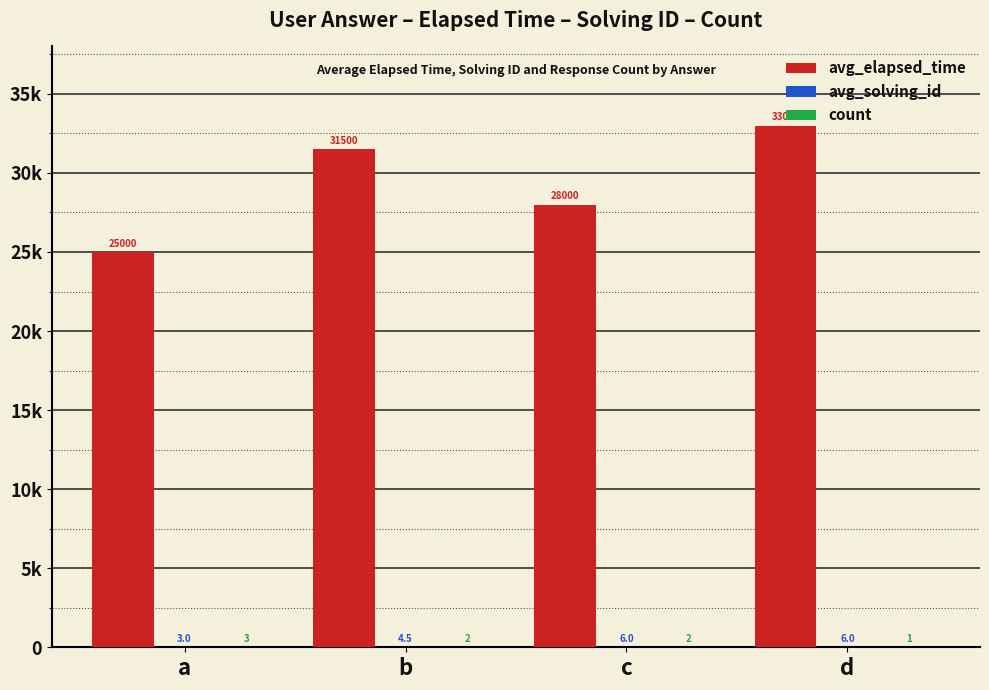

What is the difference between the maximum and minimum values in the avg_elapsed_time series?

8000.0